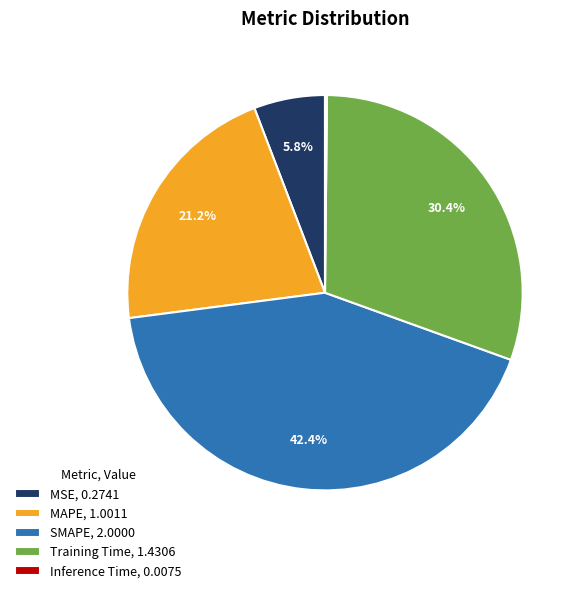

To the nearest percent, what percentage of the pie is Training Time?

30%